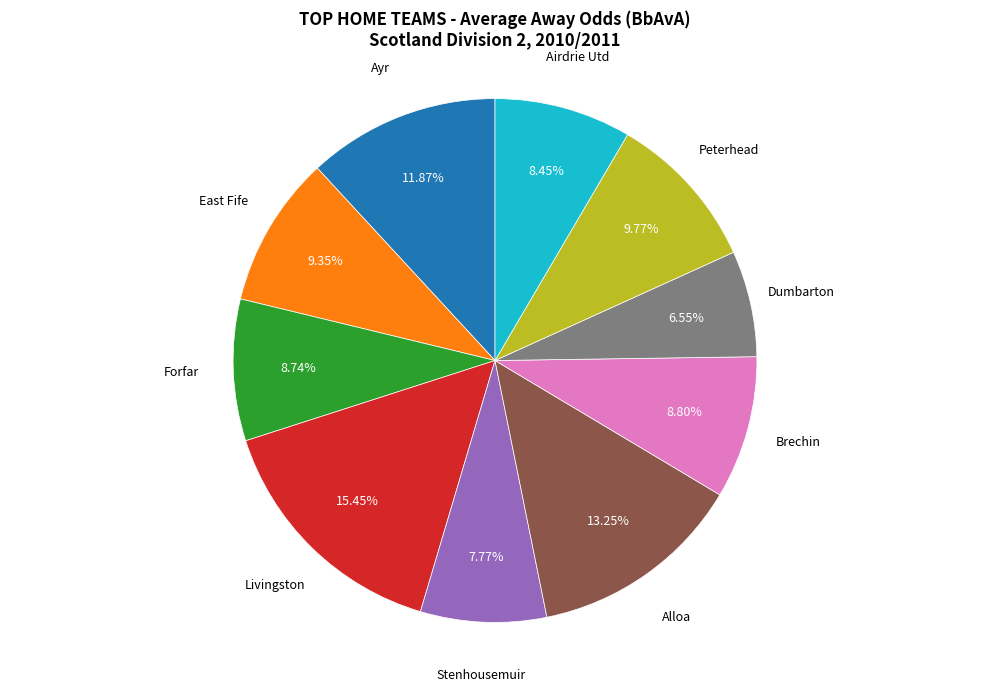

Does any single category account for the majority?

No